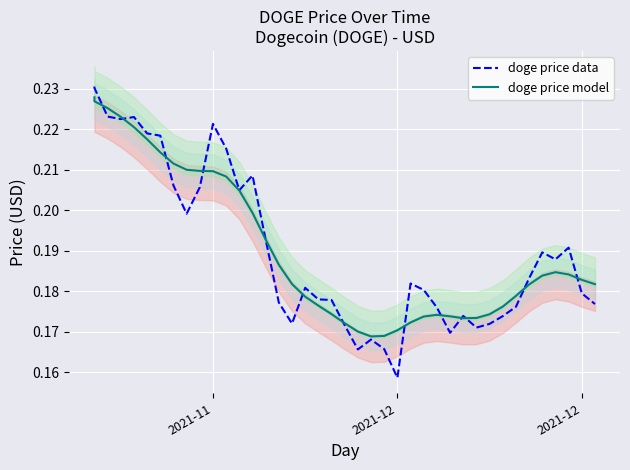

True or false: doge price data has a value of 0.1 at 39.

False